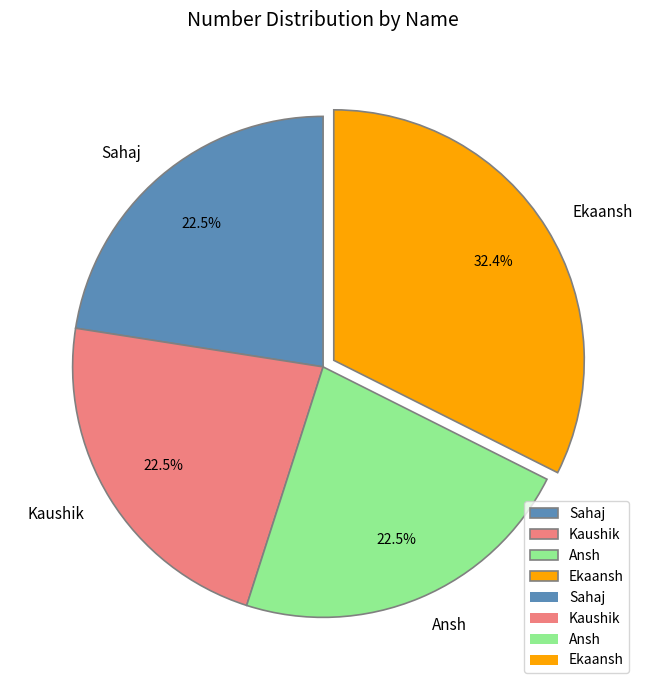

To the nearest percent, what is the difference between the Ekaansh and Sahaj slice percentages?

10%